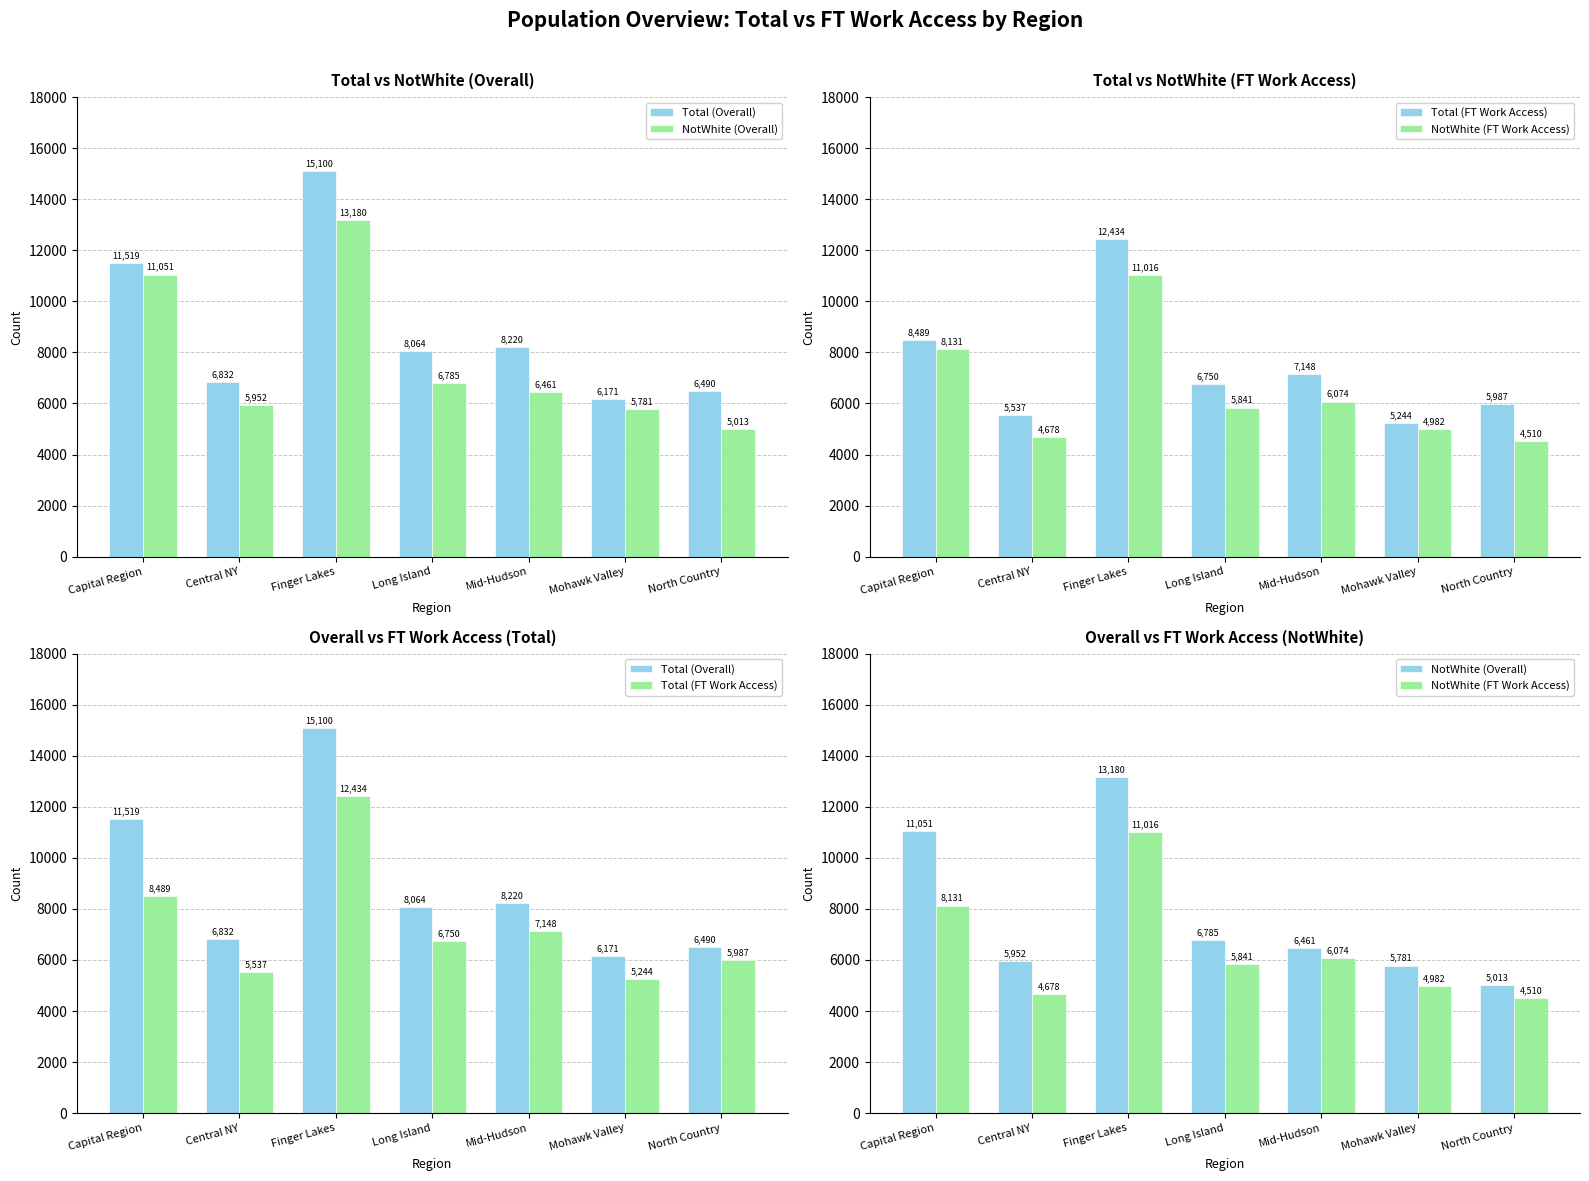

Which has a higher value, Central NY or Long Island?

Long Island